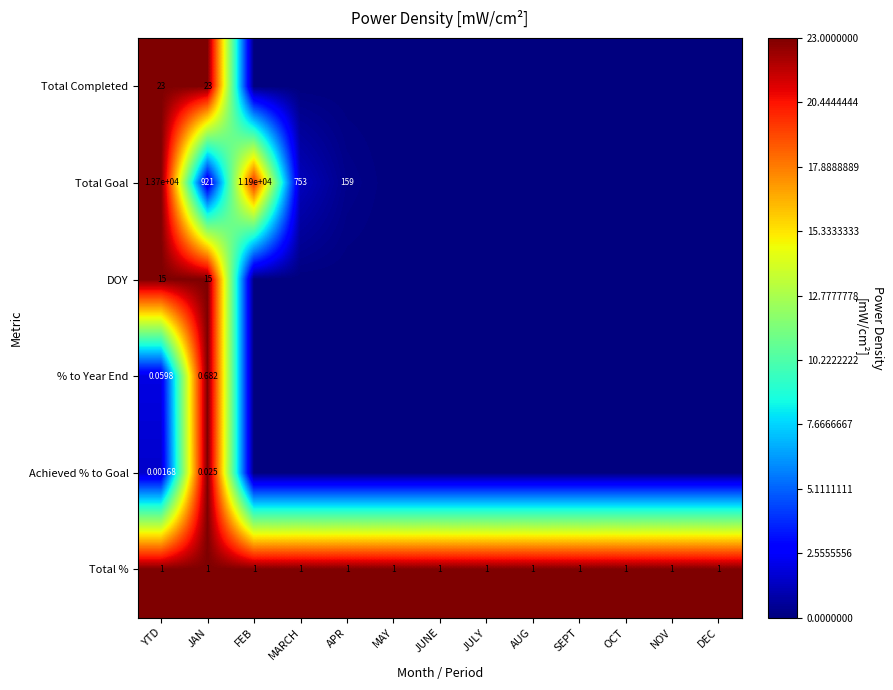

The value of Total Goal at OCT is -0.3. True or false?

False